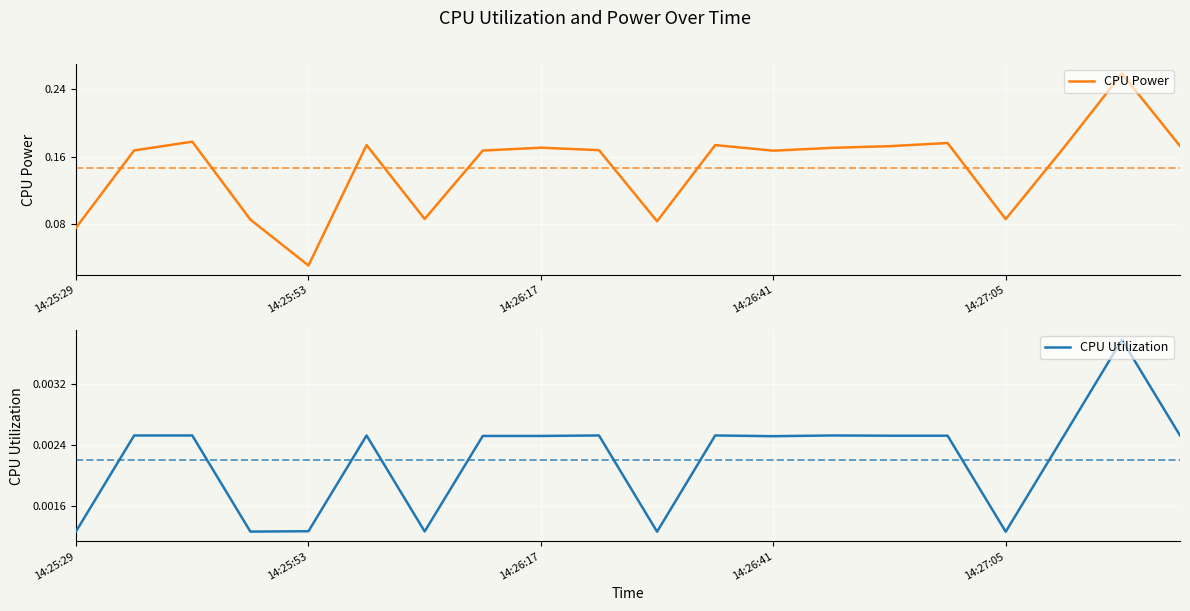

Which series has the largest range (max minus min)?

CPU Power